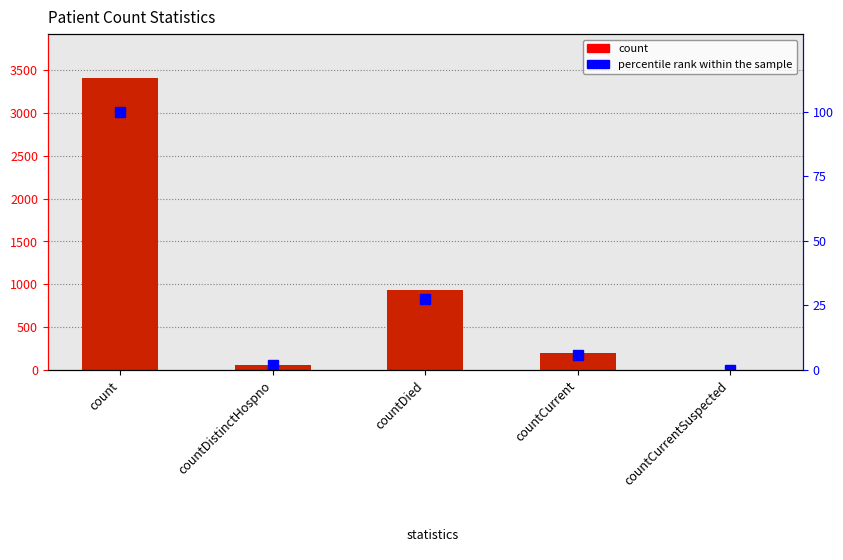

The value of percentile rank within the sample at count is 100.0. True or false?

True